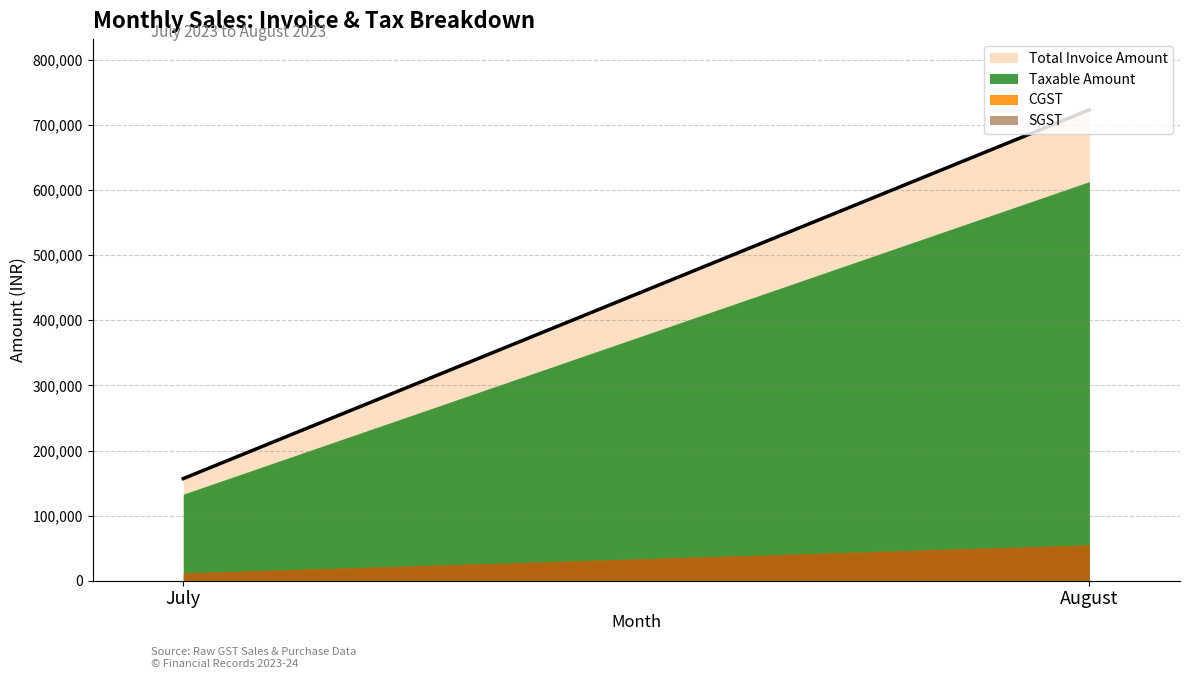

Reading right to left, list all the values displayed in this chart.

Total Invoice Amount: 723340.0	156853.0
Taxable Amount: 613000.0	132926.0
CGST: 55170.0	11963.5
SGST: 55170.0	11963.5